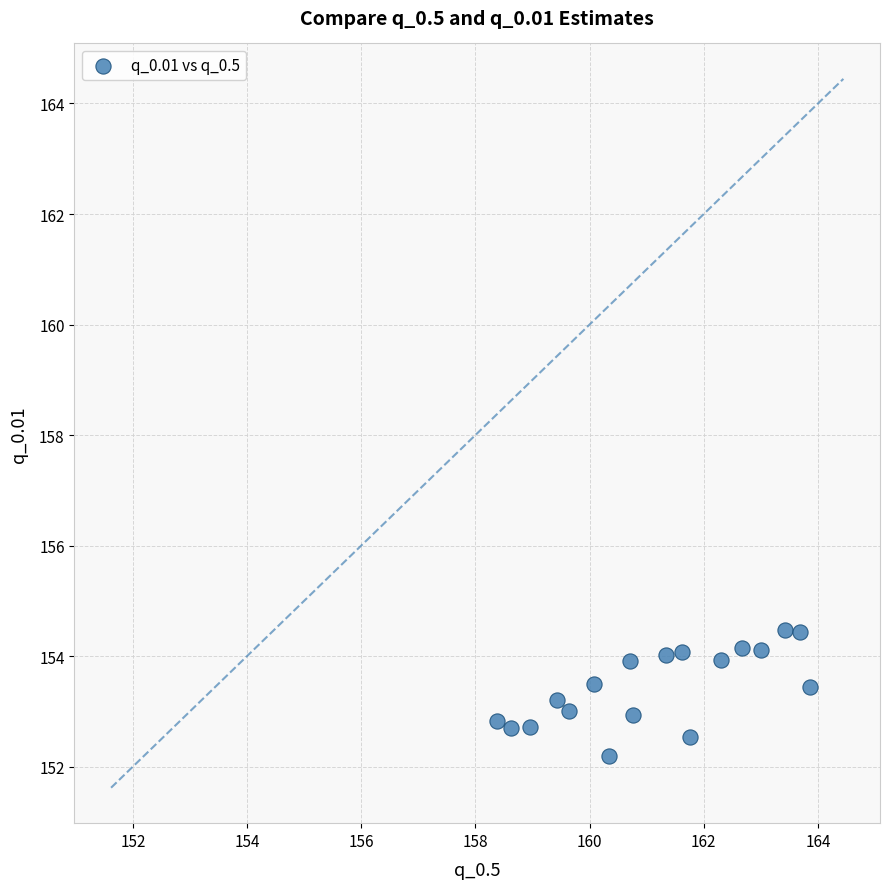

What is the range of X values (max minus min)?

5.5